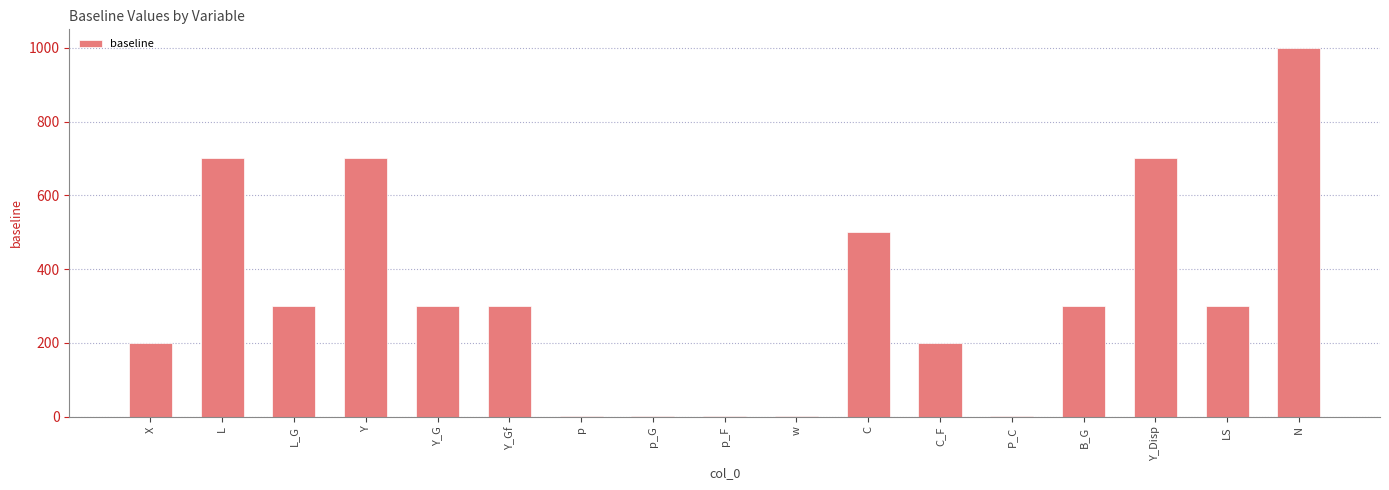

True or false: the data shows 300 at Y_Gf.

True